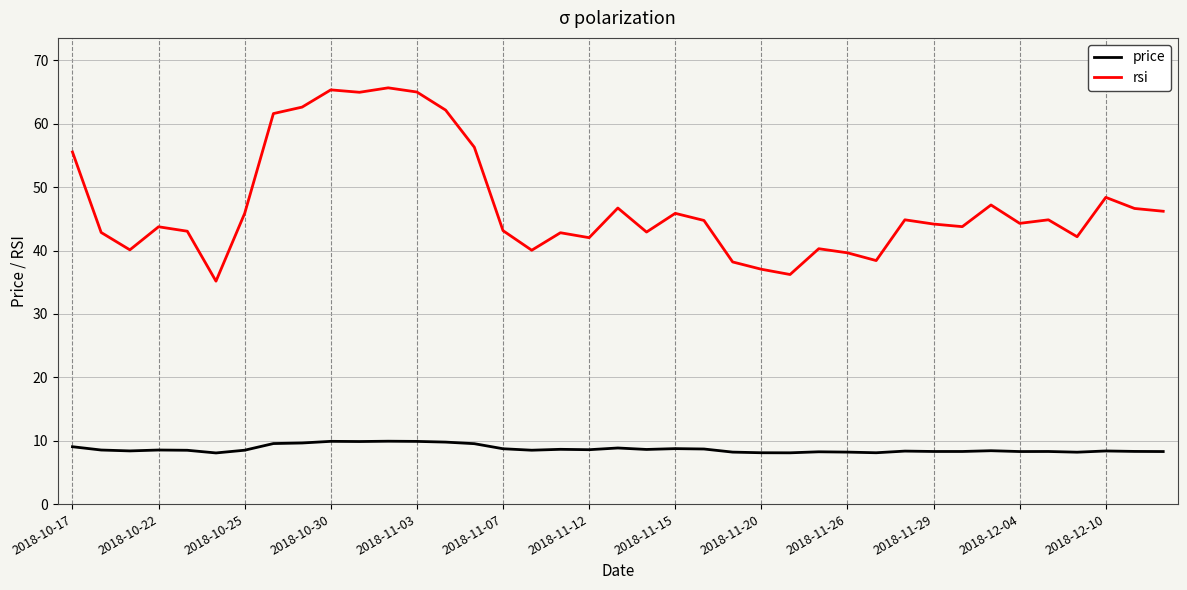

What is the smallest value displayed?

8.1